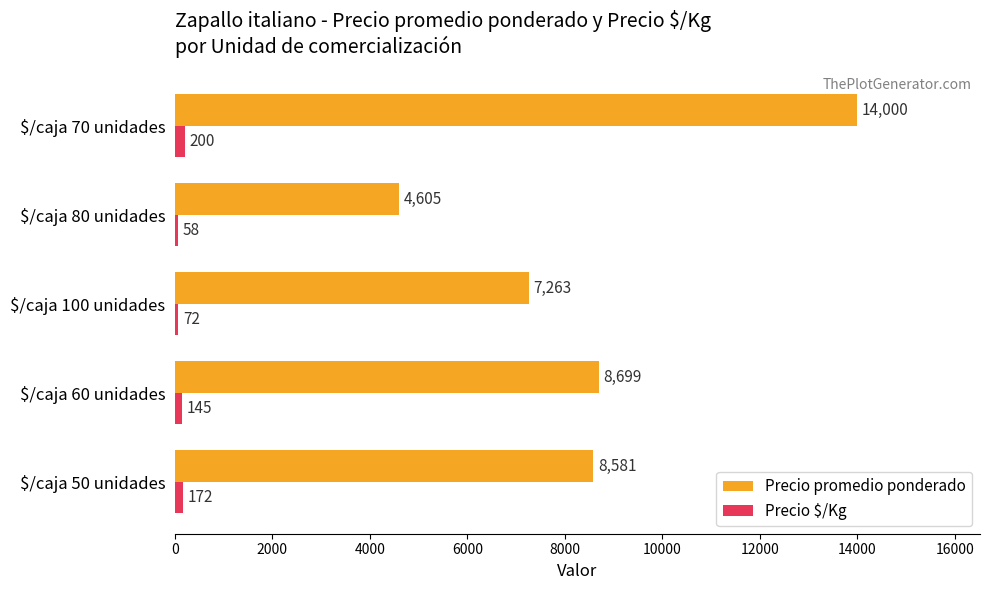

At which category is the sum across all series the highest?

$/caja 70 unidades